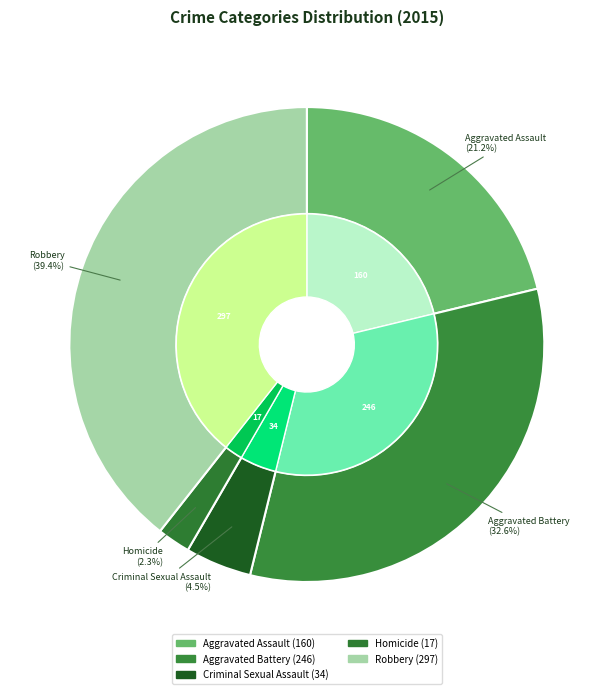

Count the number of slices in the pie.

5